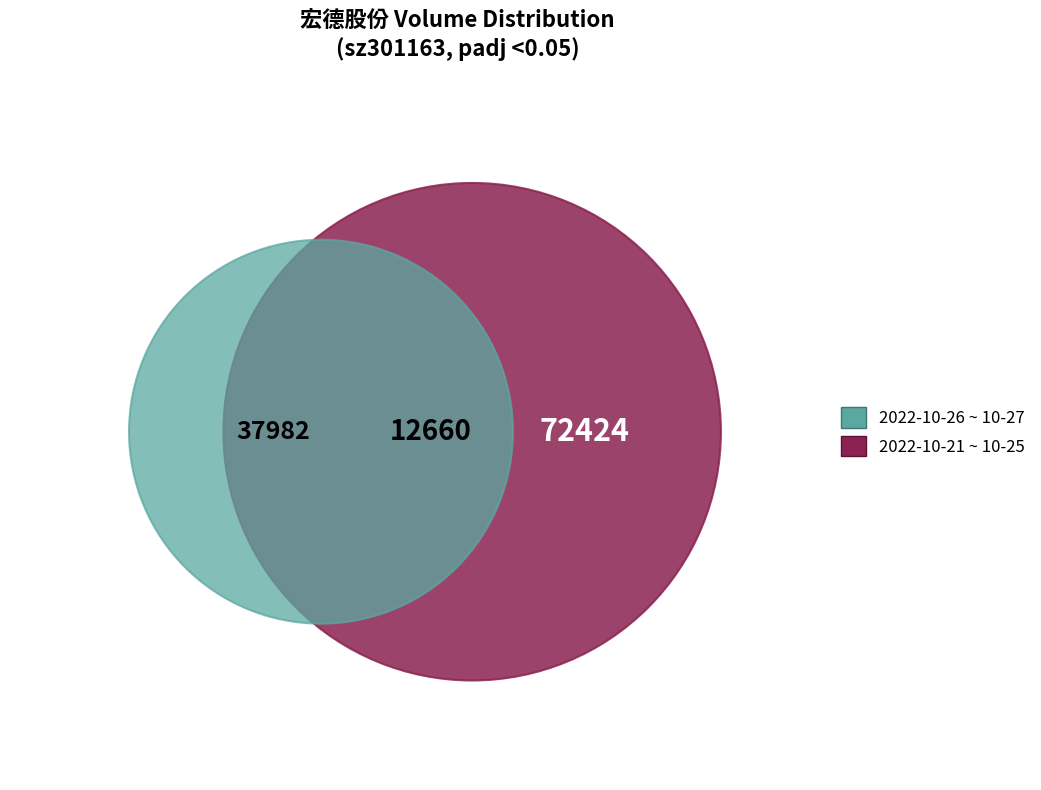

To the nearest percent, what is the combined percentage of 2022-10-27 and 2022-10-24?

39%